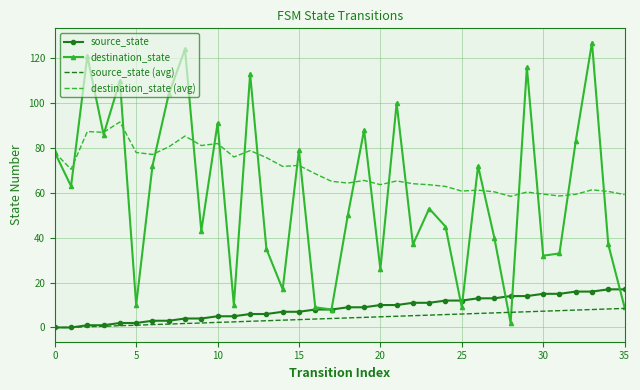

What is the maximum value shown in the chart?

127.0